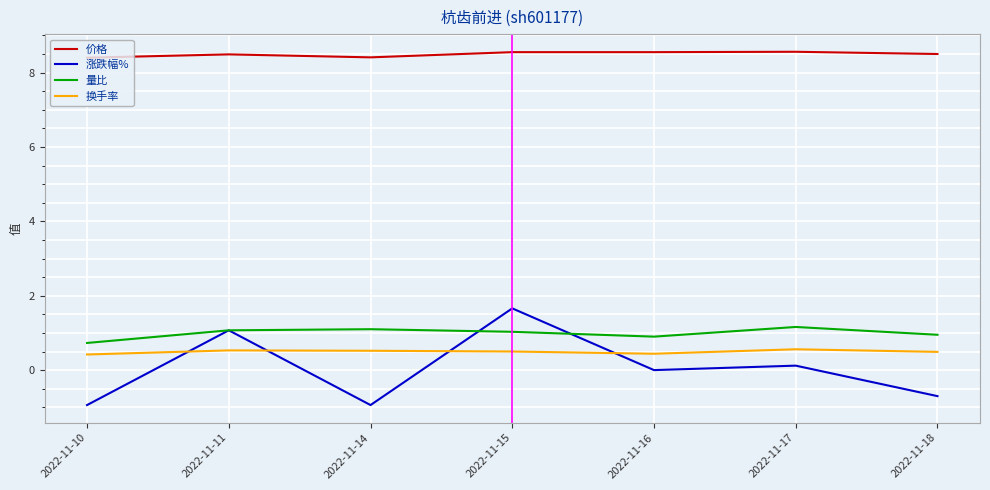

Is the value of 量比 at 2022-11-15 greater than the value of 涨跌幅% at 2022-11-14?

Yes